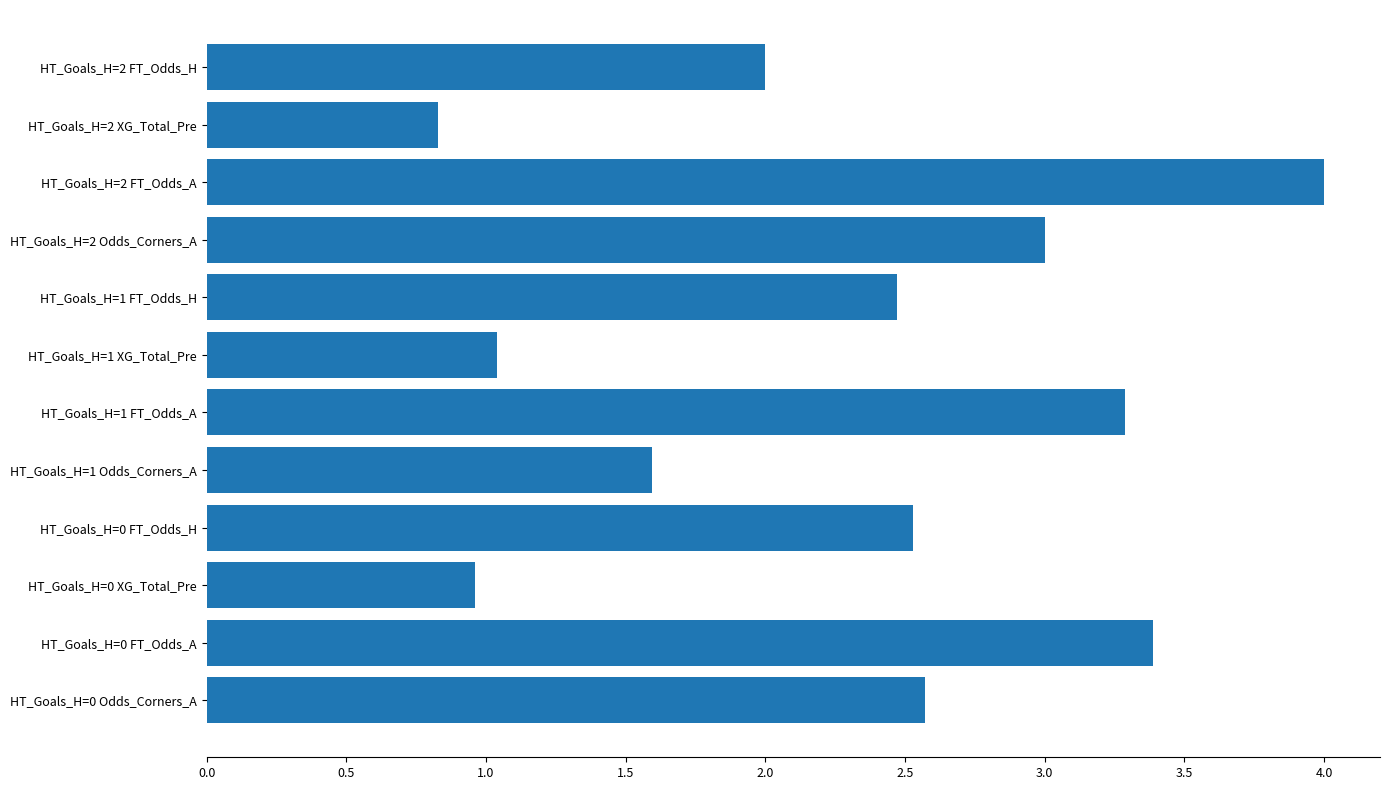

What is the average value?

2.3